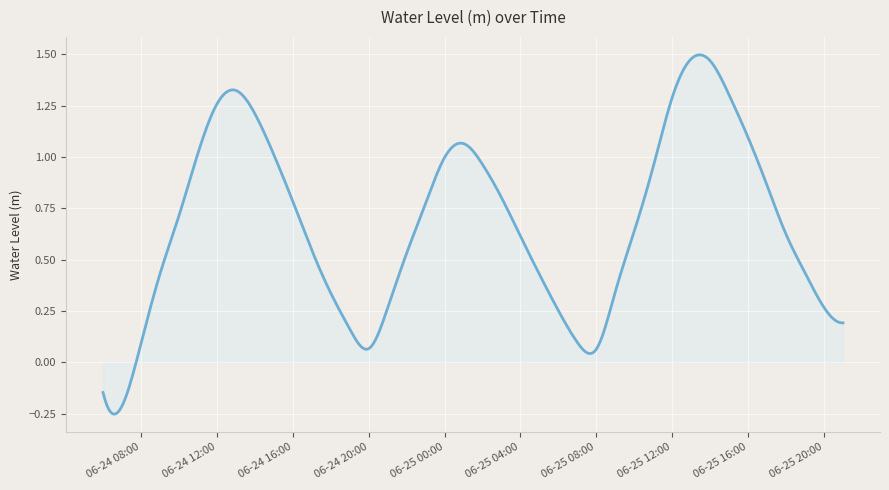

What is the difference between the maximum and minimum values?

1.8